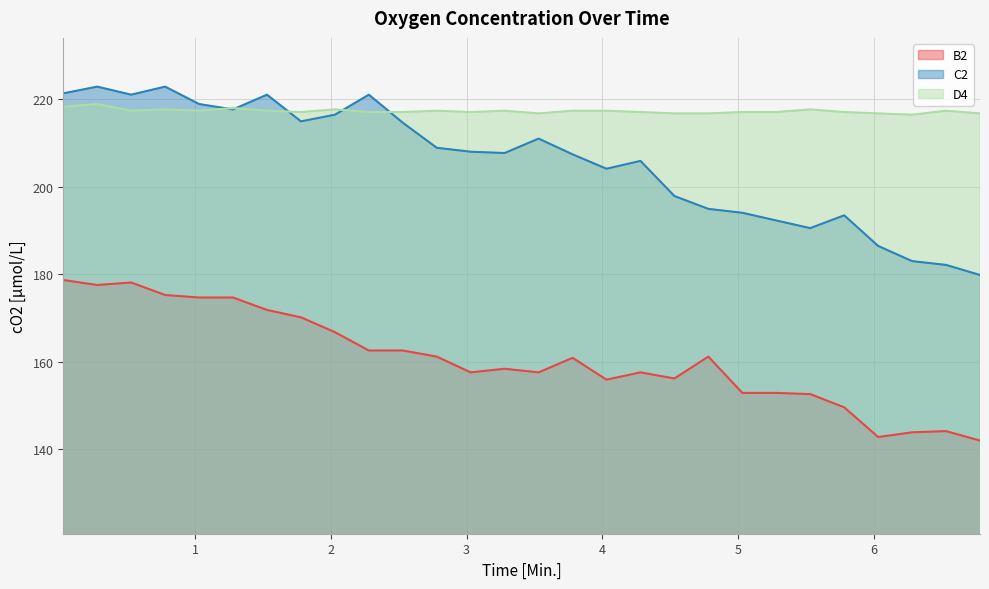

The B2 series shows 155.9 at 4.03. True or false?

True